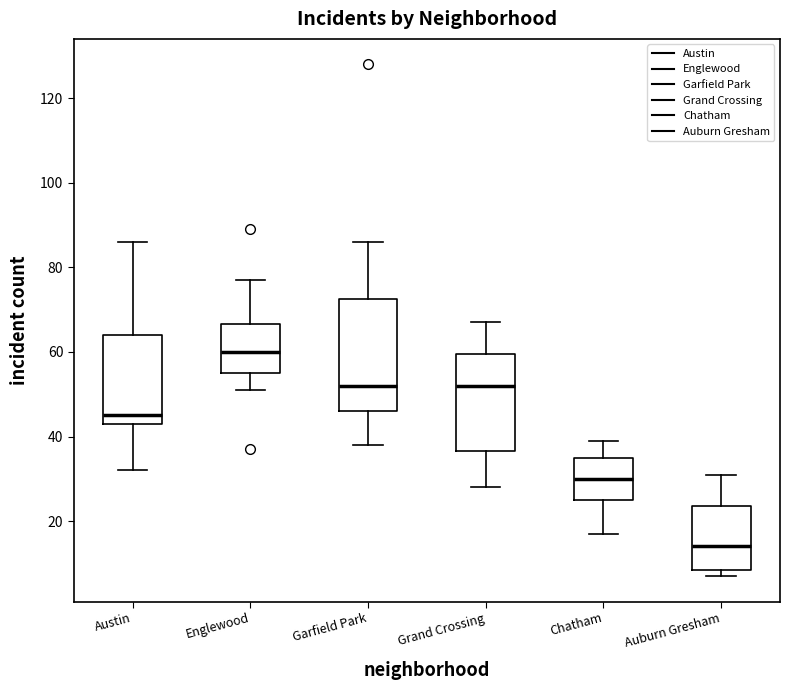

Which box is the tallest, from its lower edge to its upper edge?

Garfield Park